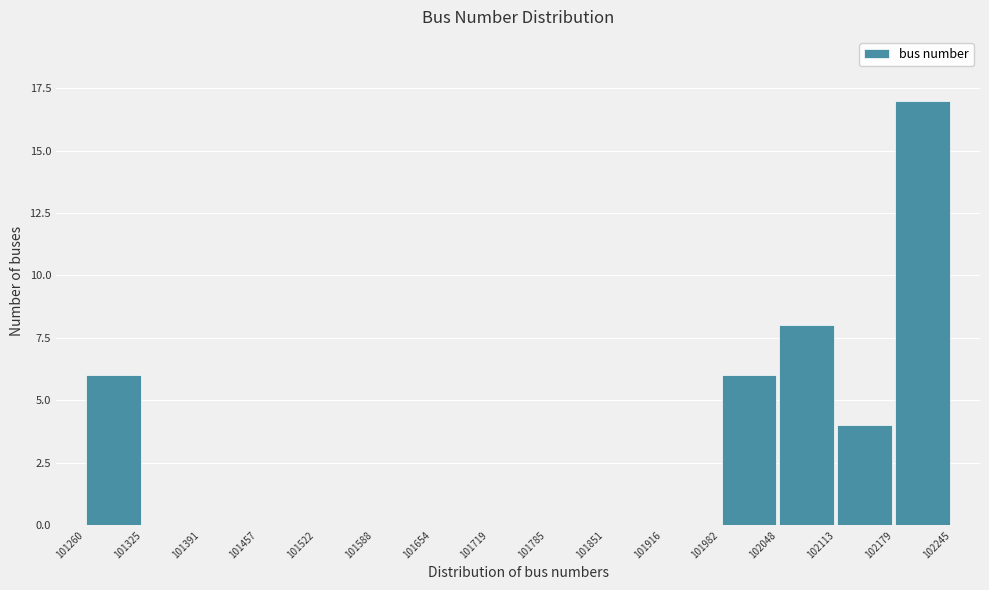

Over which range of the x-axis is the bar tallest?

102179 to 102245